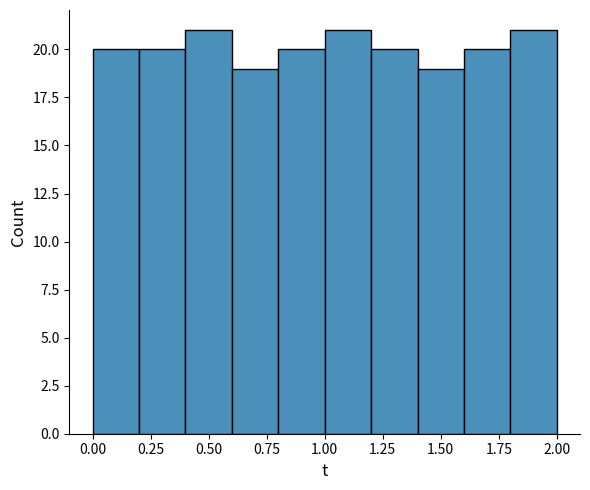

Reading left to right, transcribe this chart: for each bar, give the range it covers on the x-axis and its height. The values are not printed on the chart, so give them approximately, as read against the axis.

0.0 to 0.2: 20
0.2 to 0.4: 20
0.4 to 0.6: 21
0.6 to 0.8: 19
0.8 to 1.0: 20
1.0 to 1.2: 21
1.2 to 1.4: 20
1.4 to 1.6: 19
1.6 to 1.8: 20
1.8 to 2.0: 21